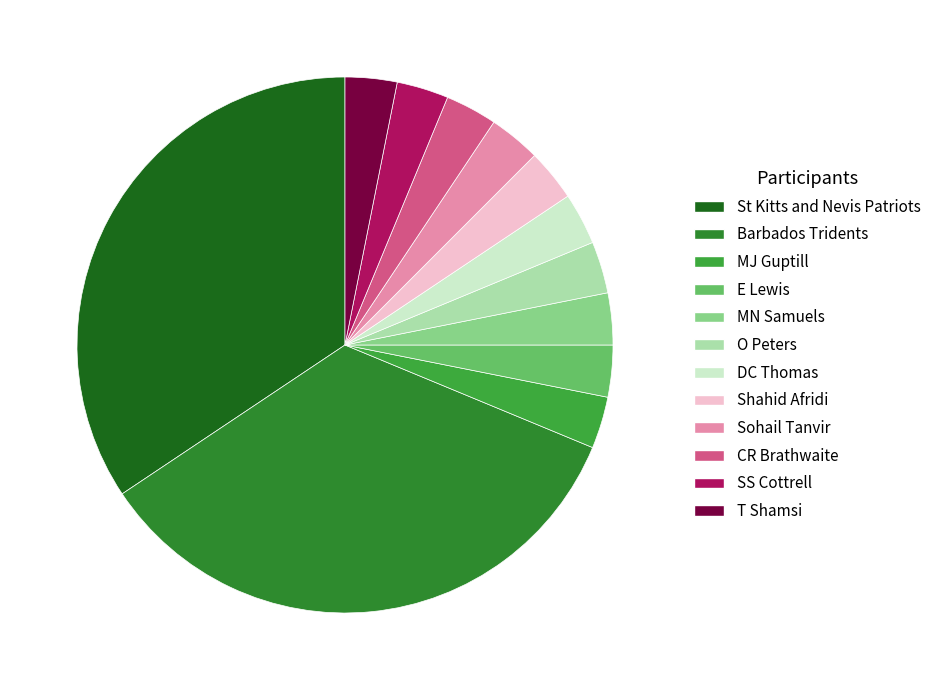

To the nearest percent, what portion does Barbados Tridents represent?

34%